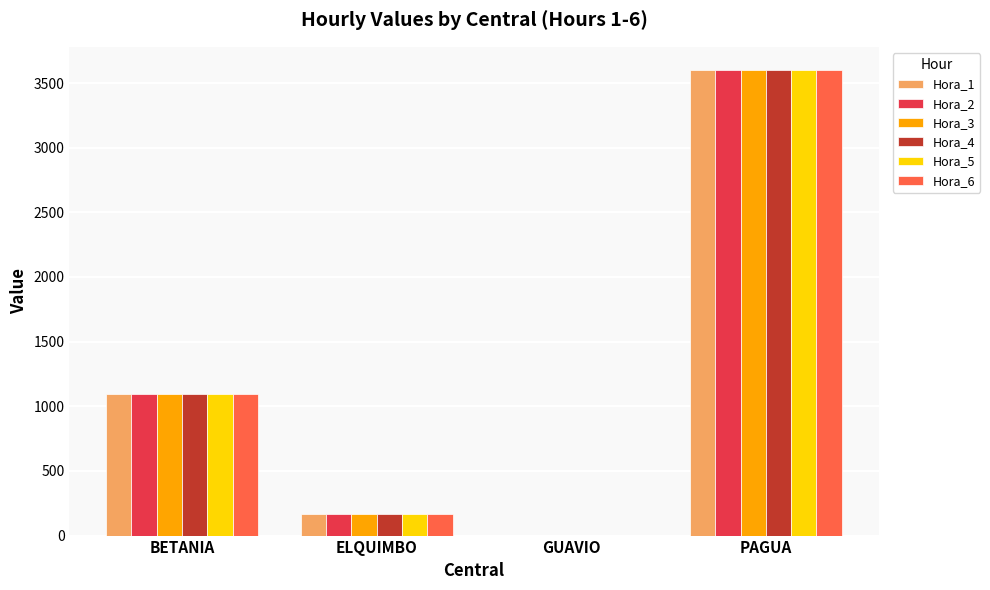

What is the sum of the Hora_3 values at ELQUIMBO and PAGUA?

3770